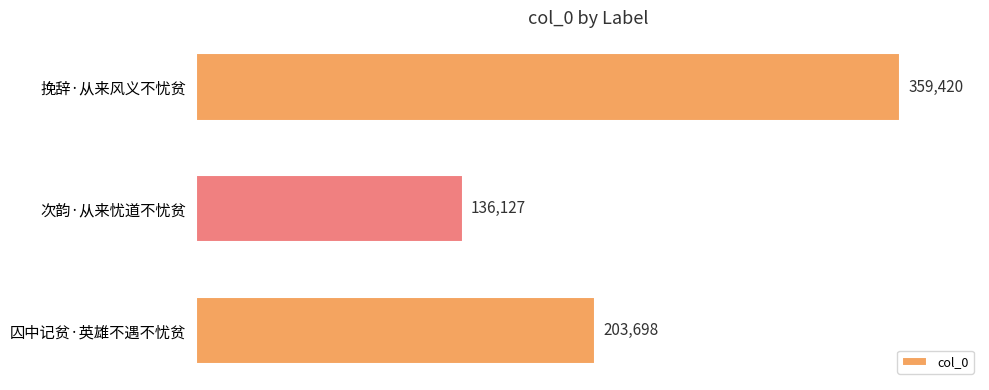

What is the average value?

233082